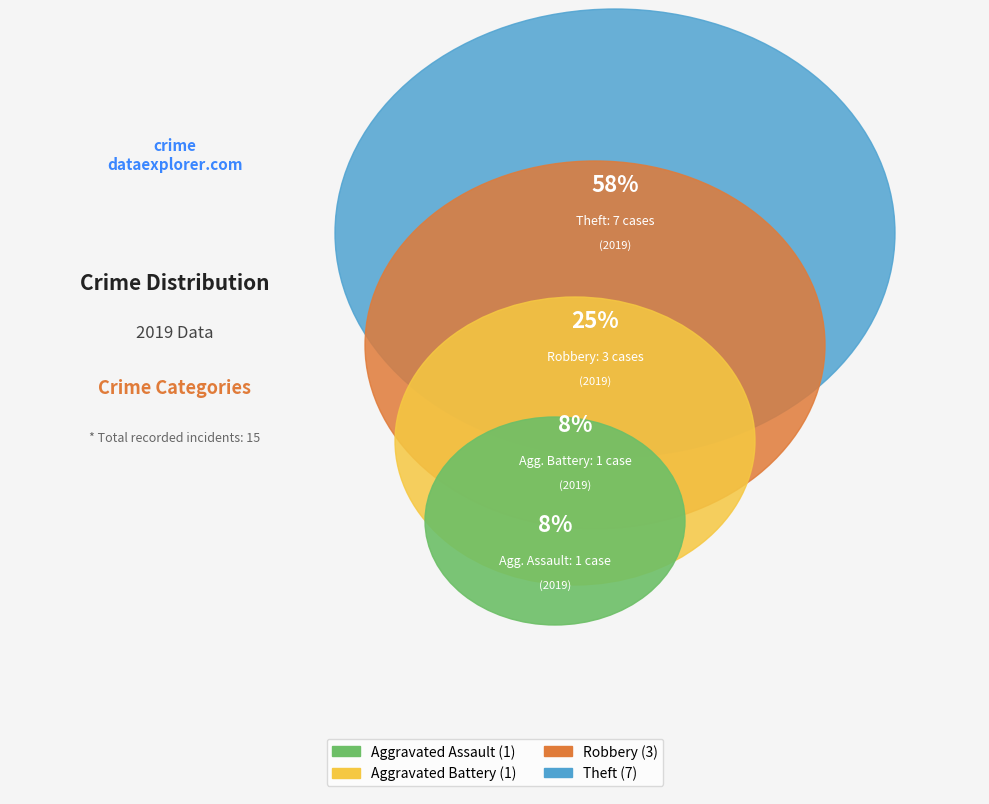

Count the number of slices in the pie.

4